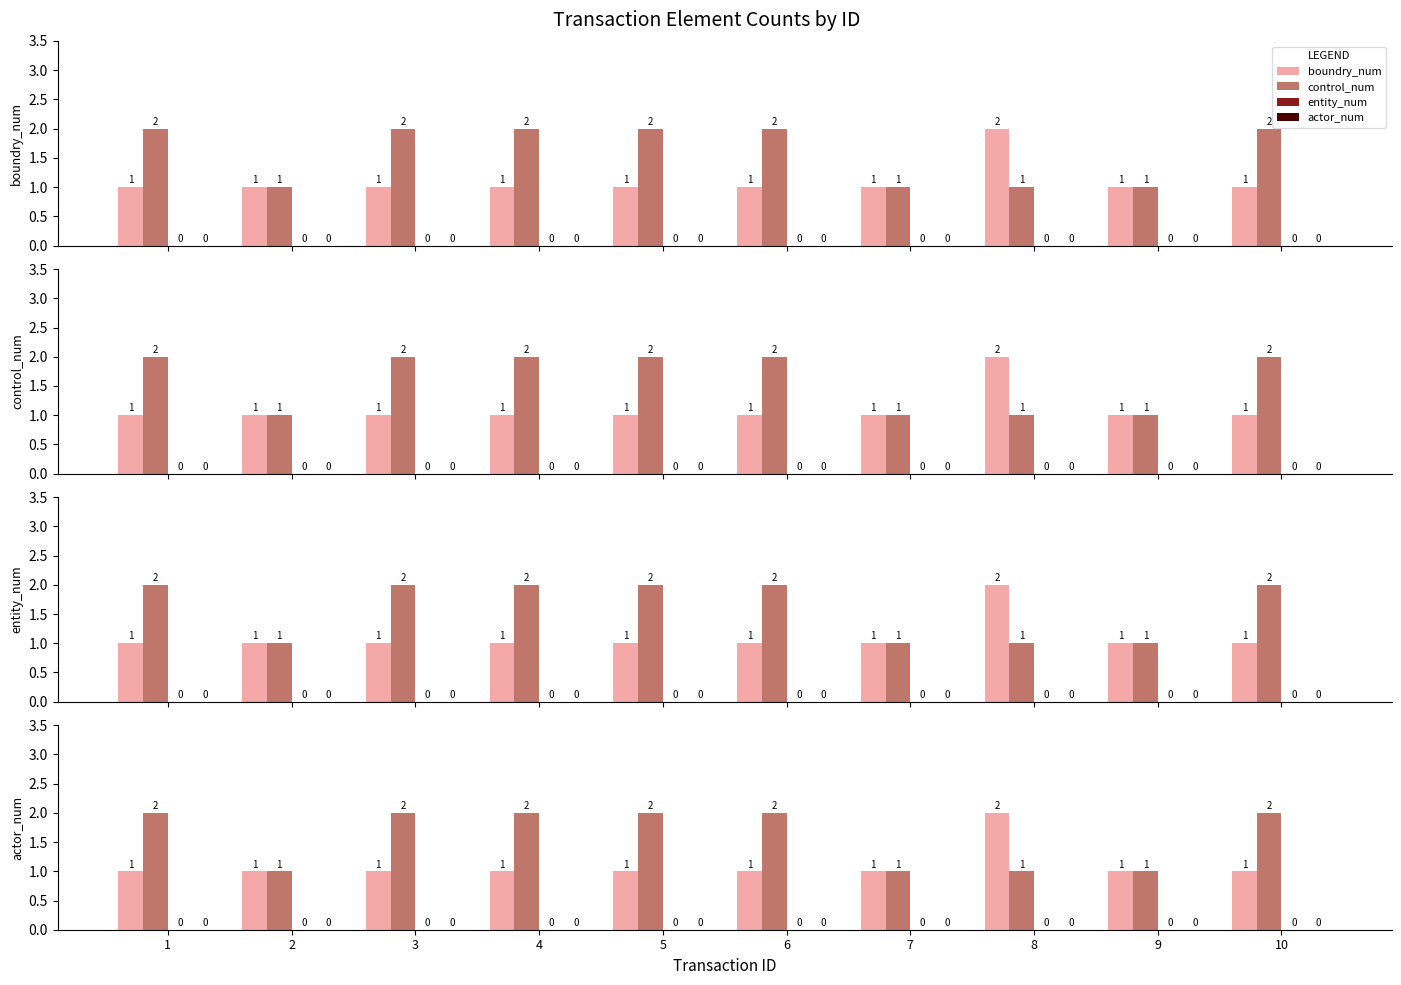

Reading right to left, extract all data points from this chart.

boundry_num: 1	1	2	1	1	1	1	1	1	1
control_num: 2	1	1	1	2	2	2	2	1	2
entity_num: 0	0	0	0	0	0	0	0	0	0
actor_num: 0	0	0	0	0	0	0	0	0	0